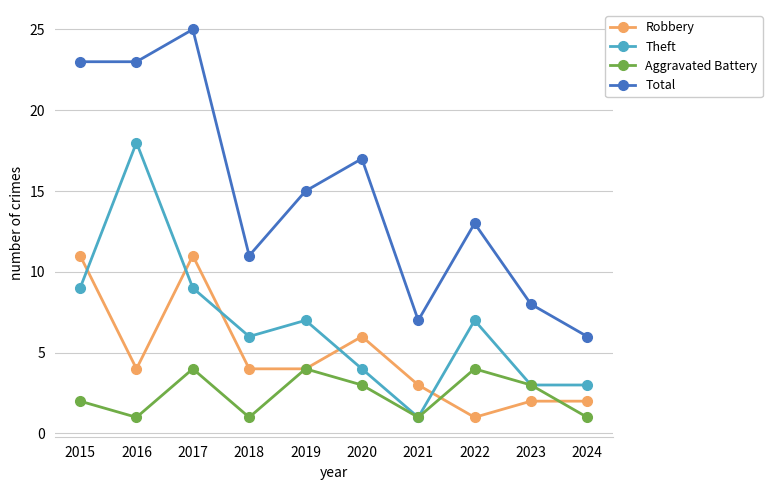

What is the spread (max minus min) of values at 2022?

12